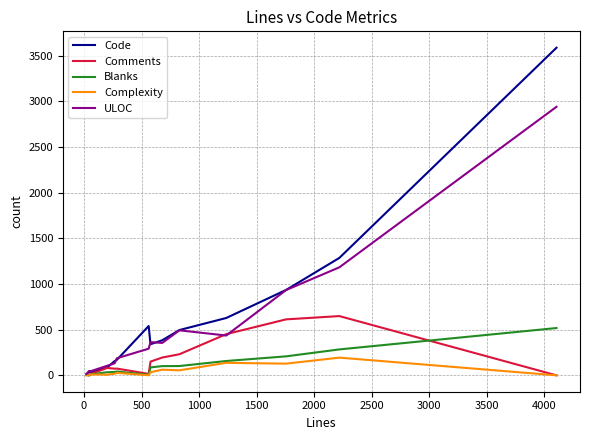

Which series has the largest range (max minus min)?

Code